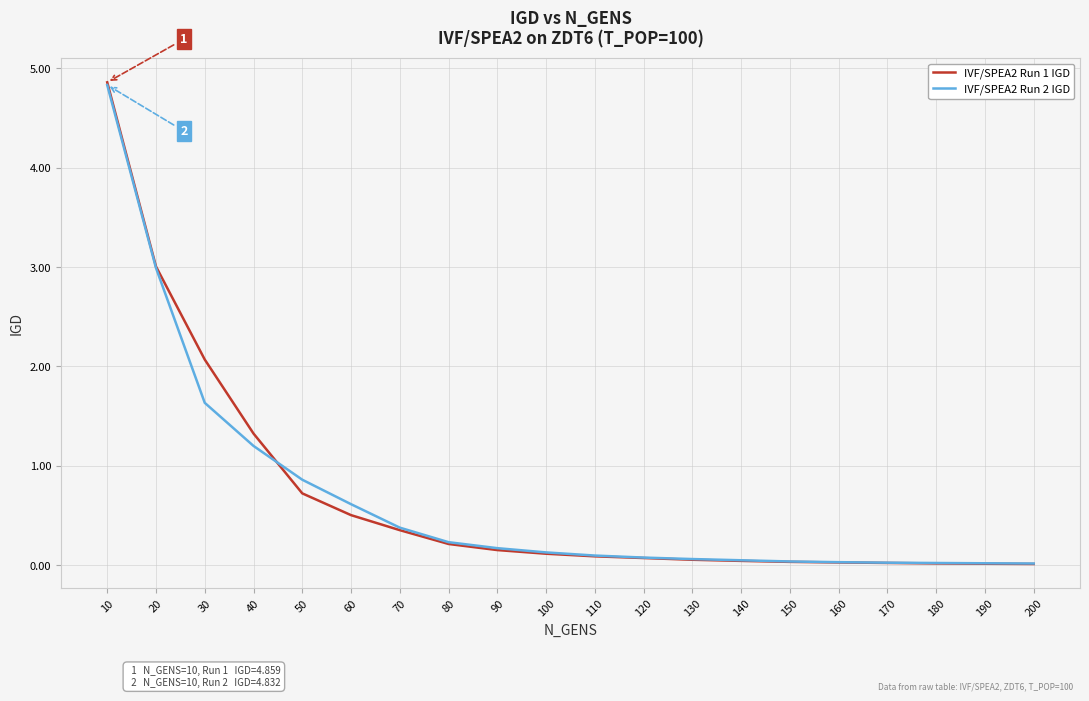

What is the sum of the IVF/SPEA2 Run 2 IGD values at 30 and 190?

1.7